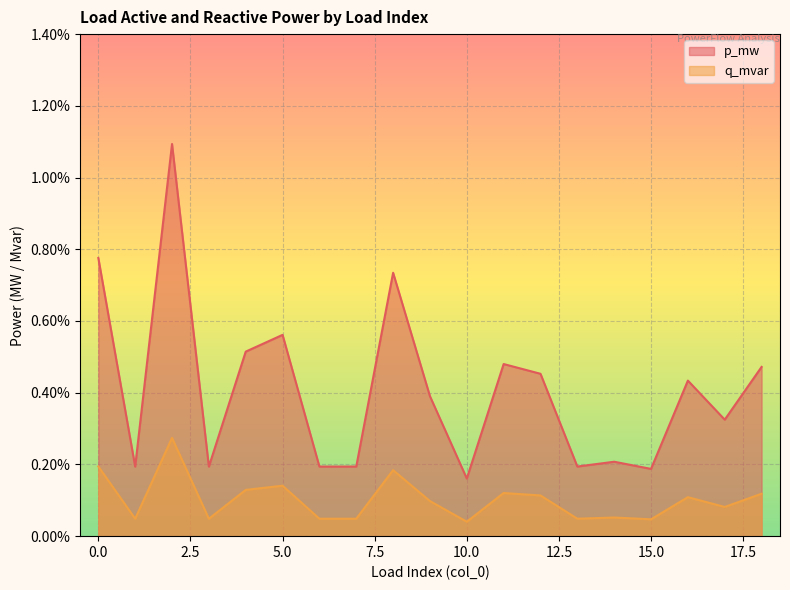

Is it true that p_mw equals 0.0 at 8?

False